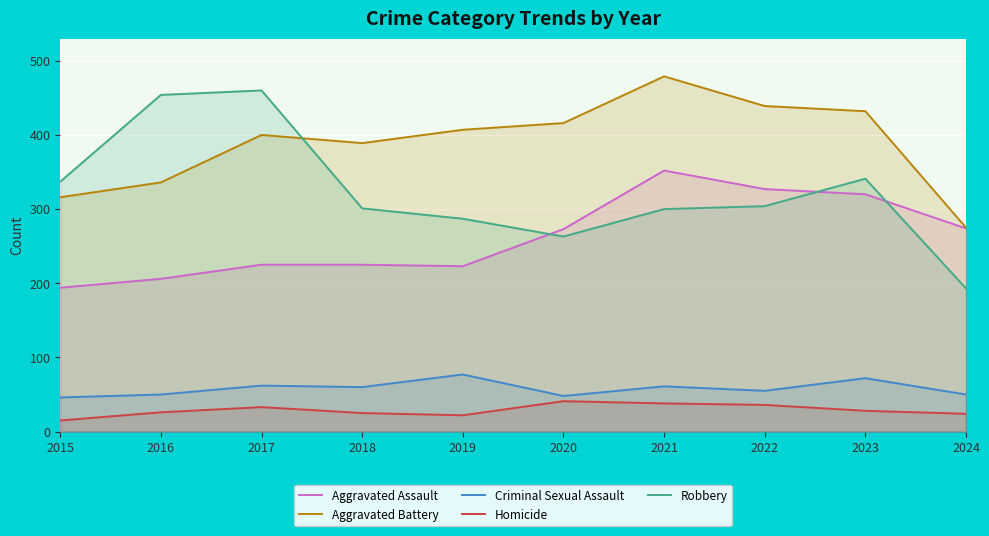

What are all the series names shown in the legend?

Aggravated Assault, Aggravated Battery, Criminal Sexual Assault, Homicide, Robbery